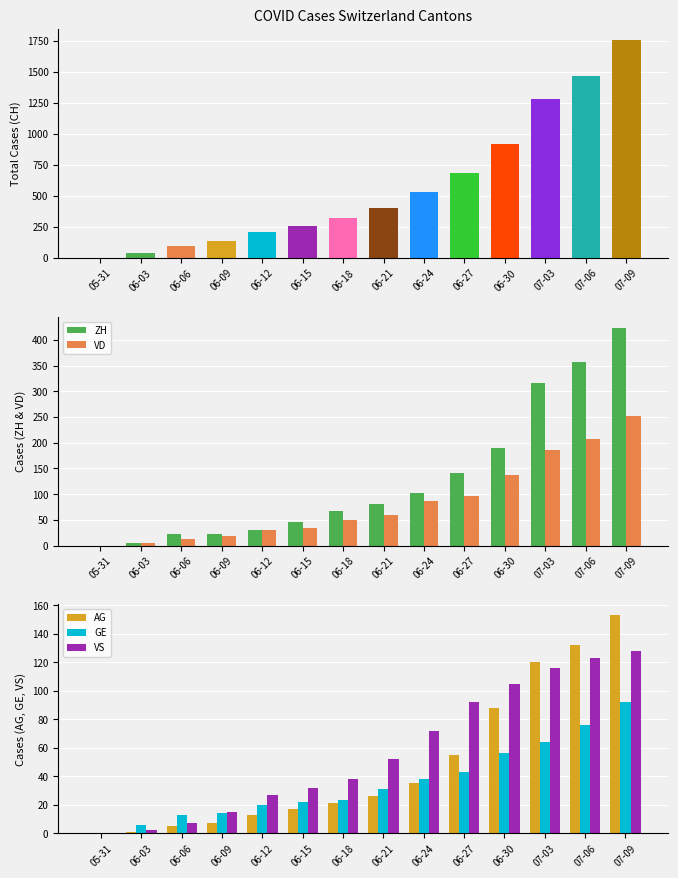

What is the label of the 11th bar from the right?

06-09